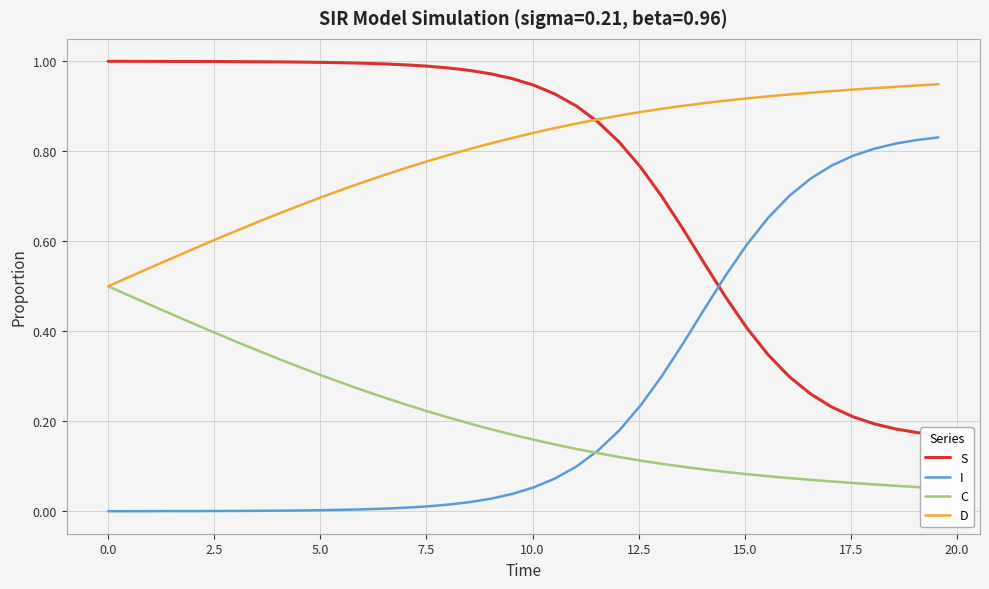

True or false: D and I cross at least once.

False